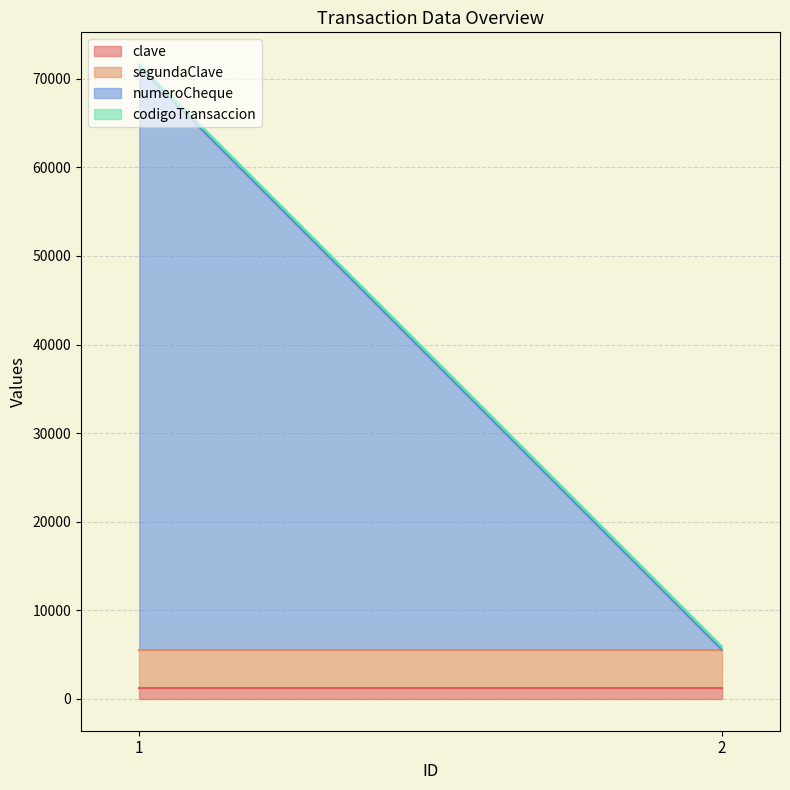

Between 1 and 2, which series saw the biggest shift?

numeroCheque